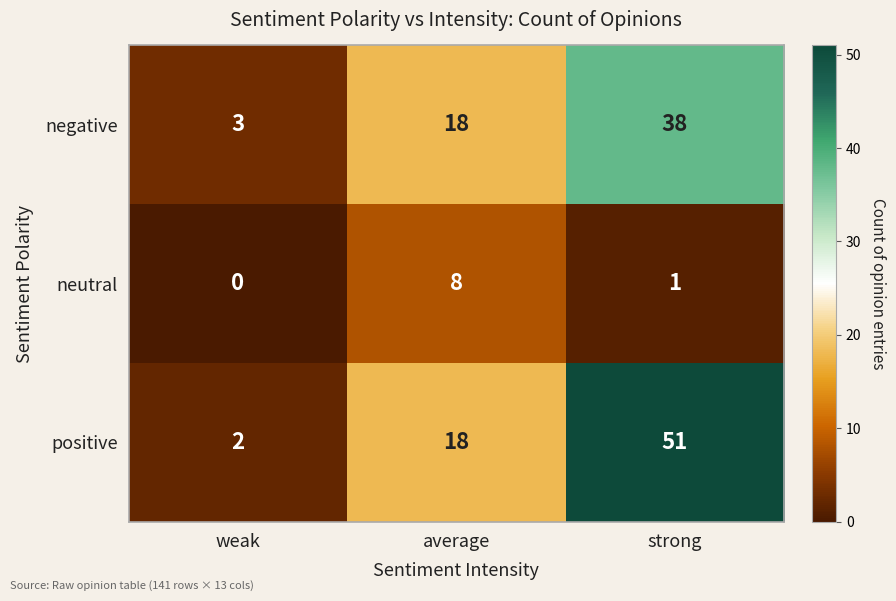

Which series has the widest spread of values?

positive